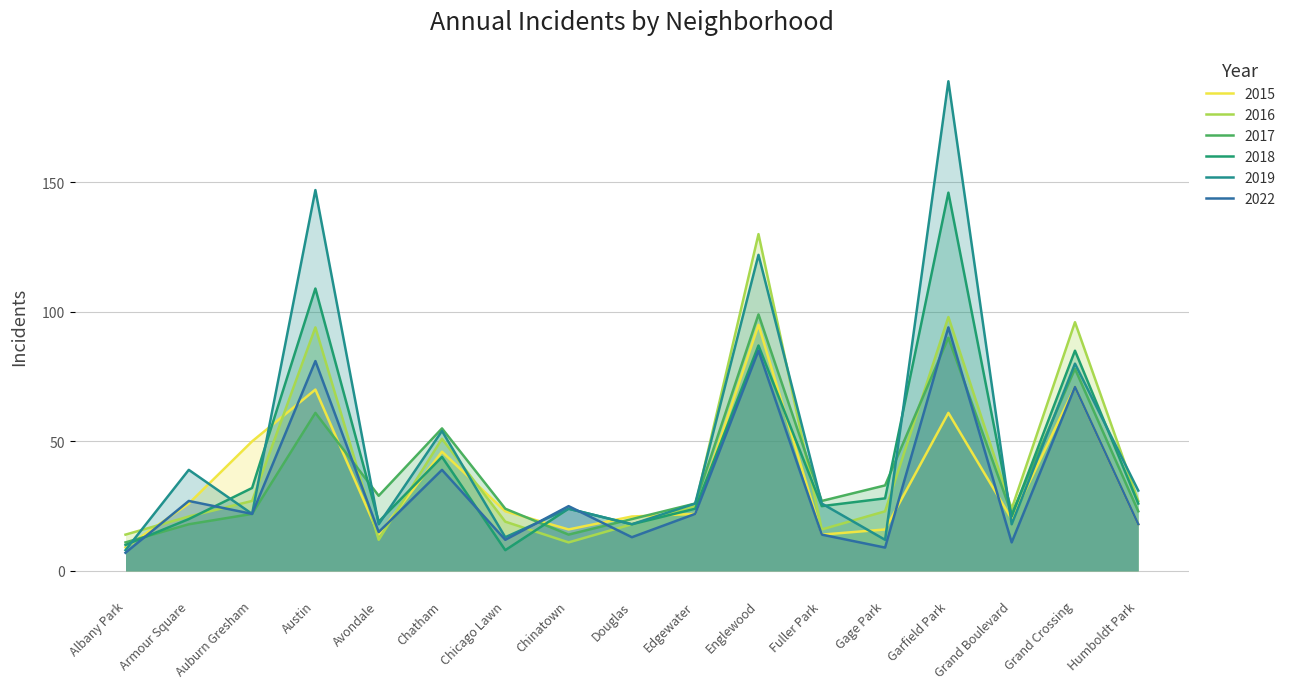

Is the value of 2019 at Chicago Lawn greater than the value of 2015 at Gage Park?

No